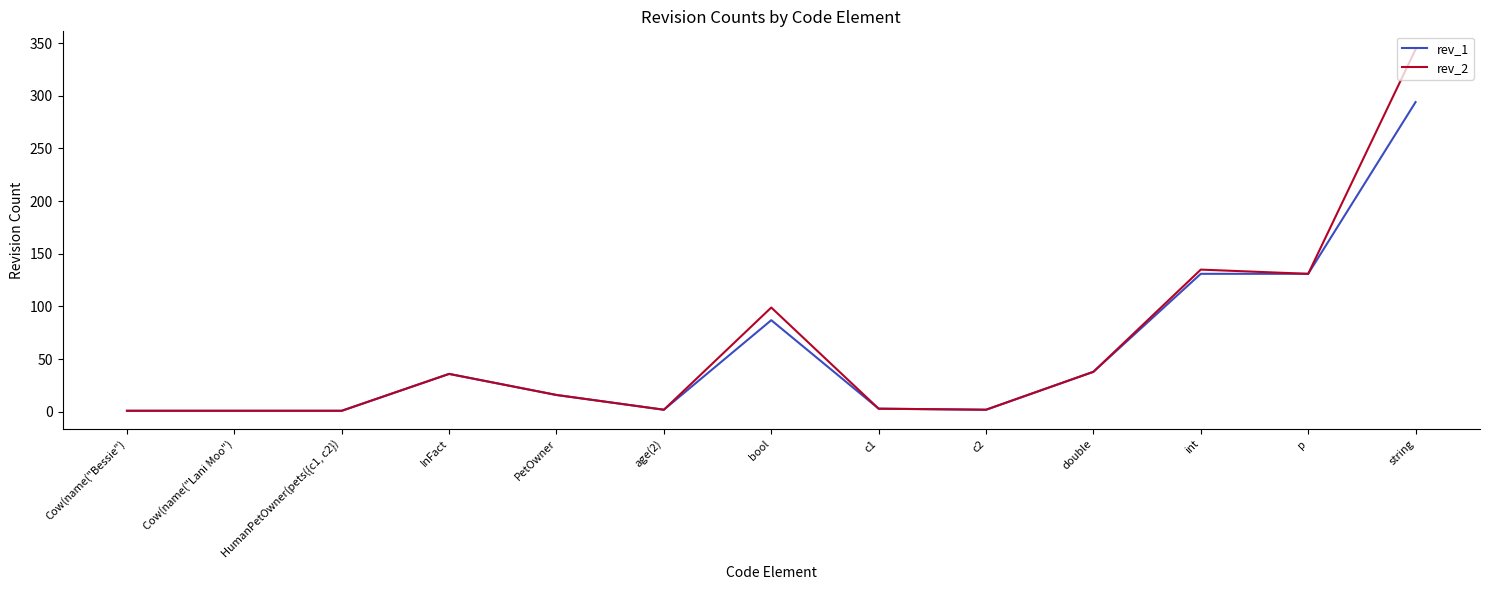

The rev_1 series shows 131 at int. True or false?

True